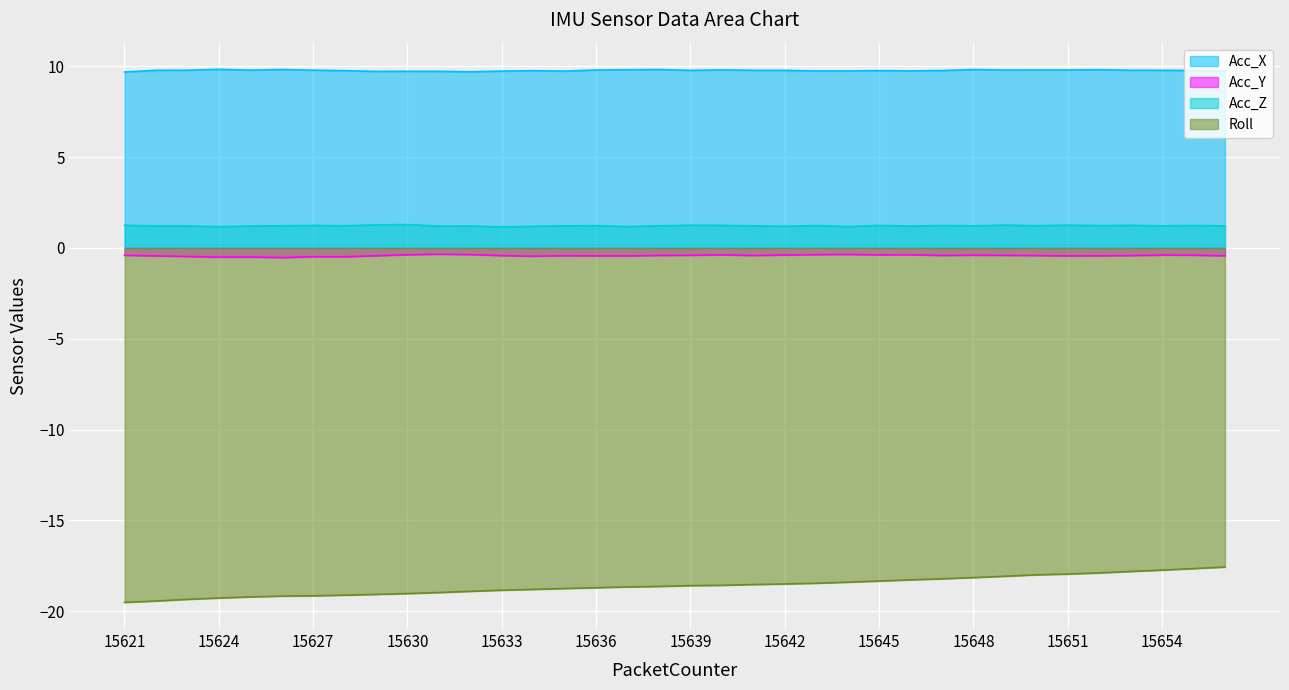

What is the average value of the Roll series?

-18.6